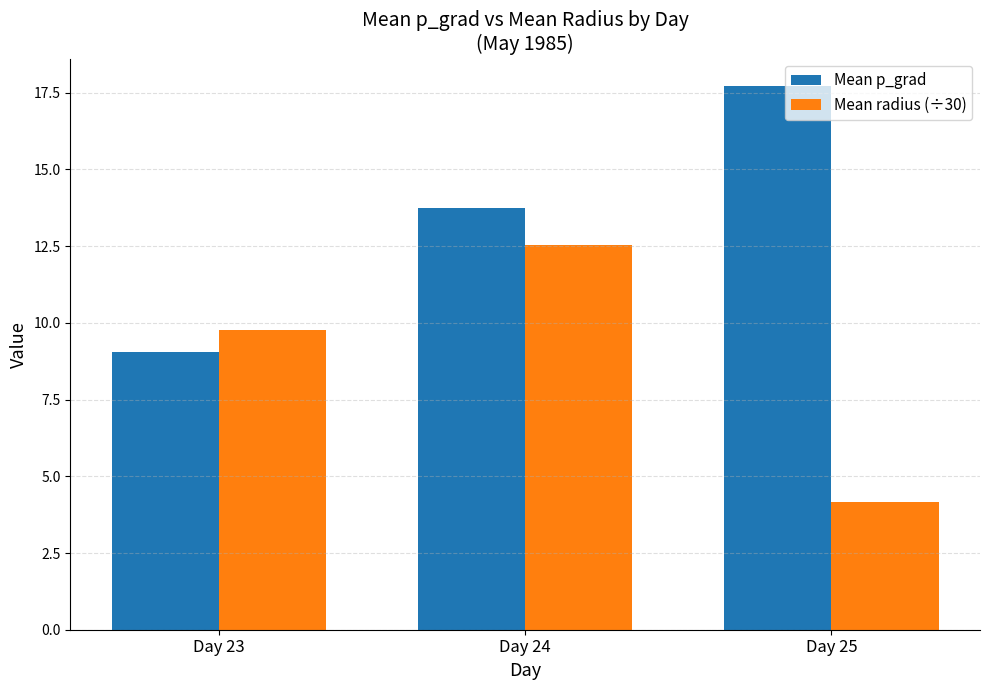

List the series in order of their overall mean, highest first.

Mean p_grad, Mean radius (÷30)